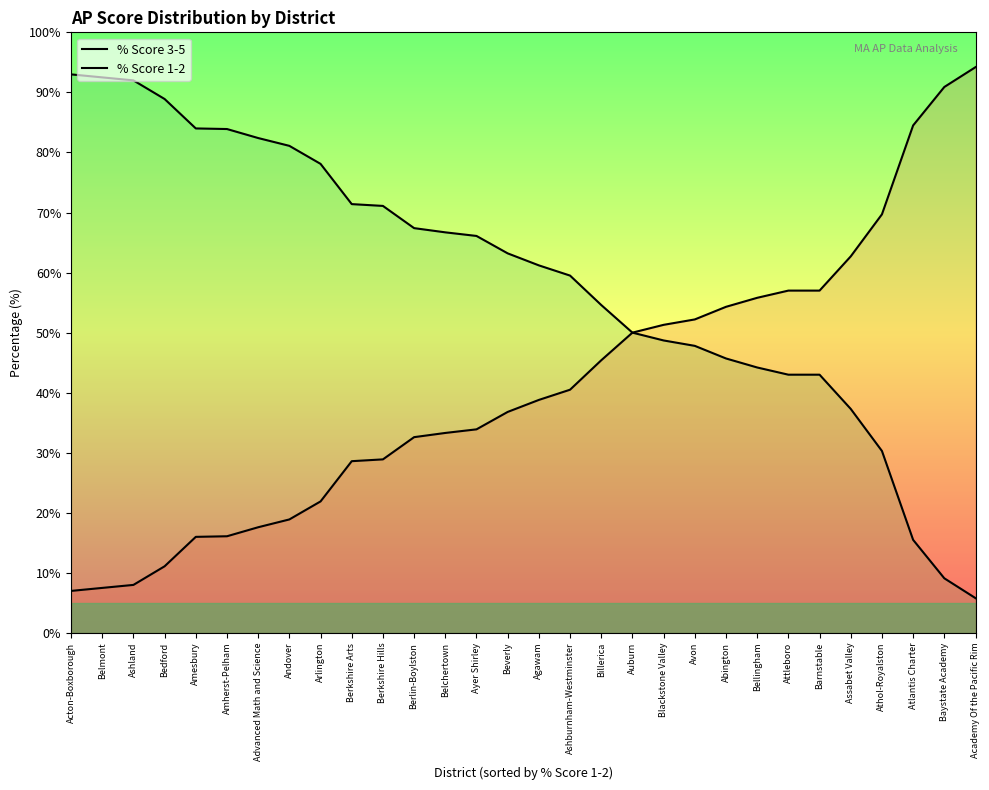

What is the minimum value for % Score 1-2?

7.0